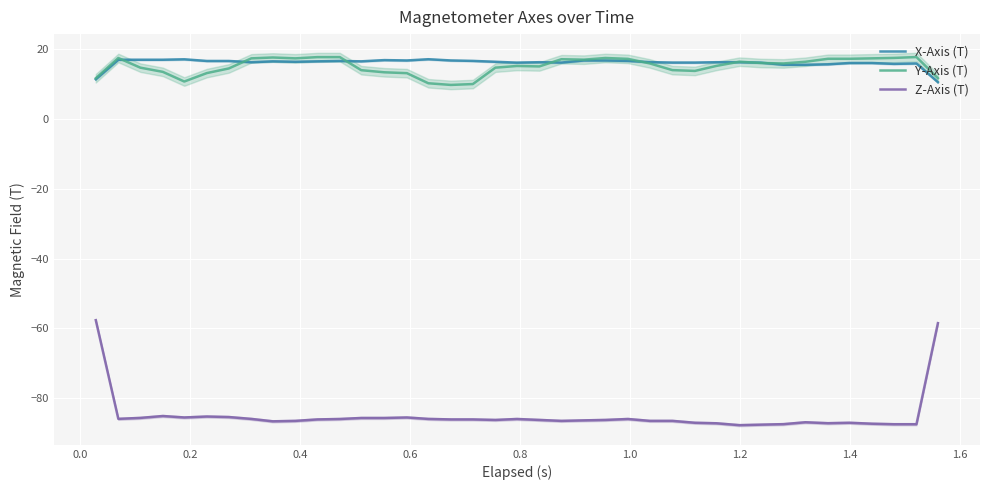

True or false: X-Axis (T) and Z-Axis (T) intersect in this chart.

False